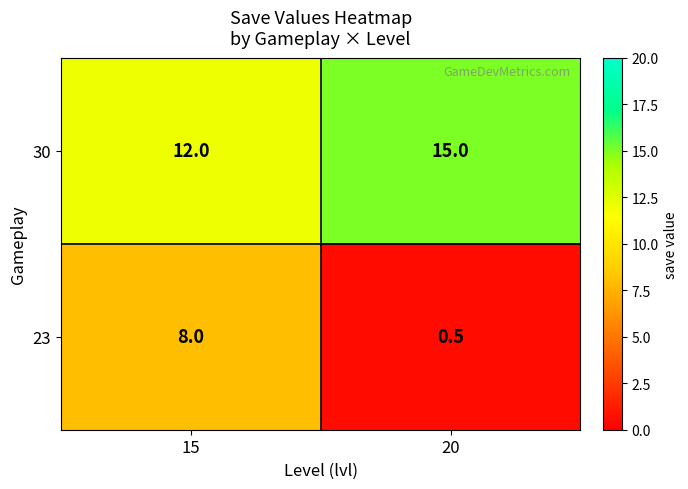

Rank the categories by 23 value from highest to lowest.

15, 20